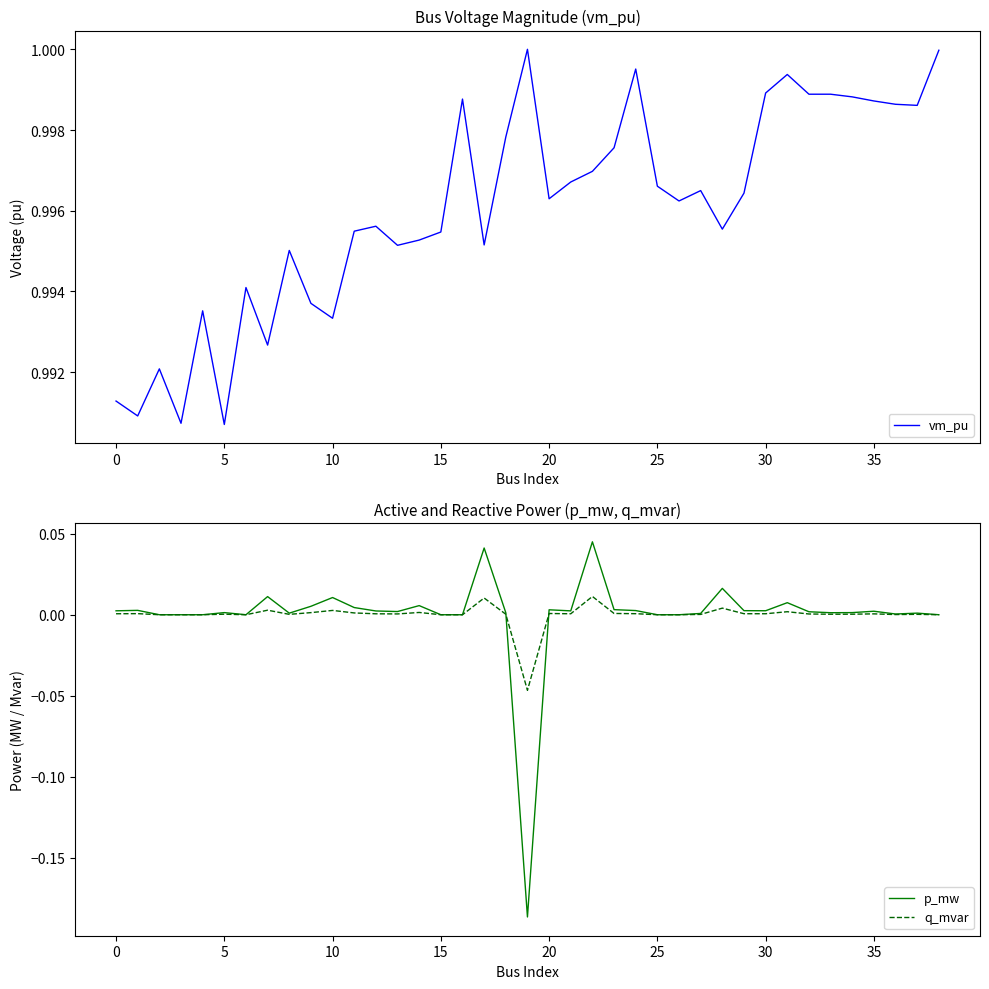

How many values in q_mvar are below zero?

1